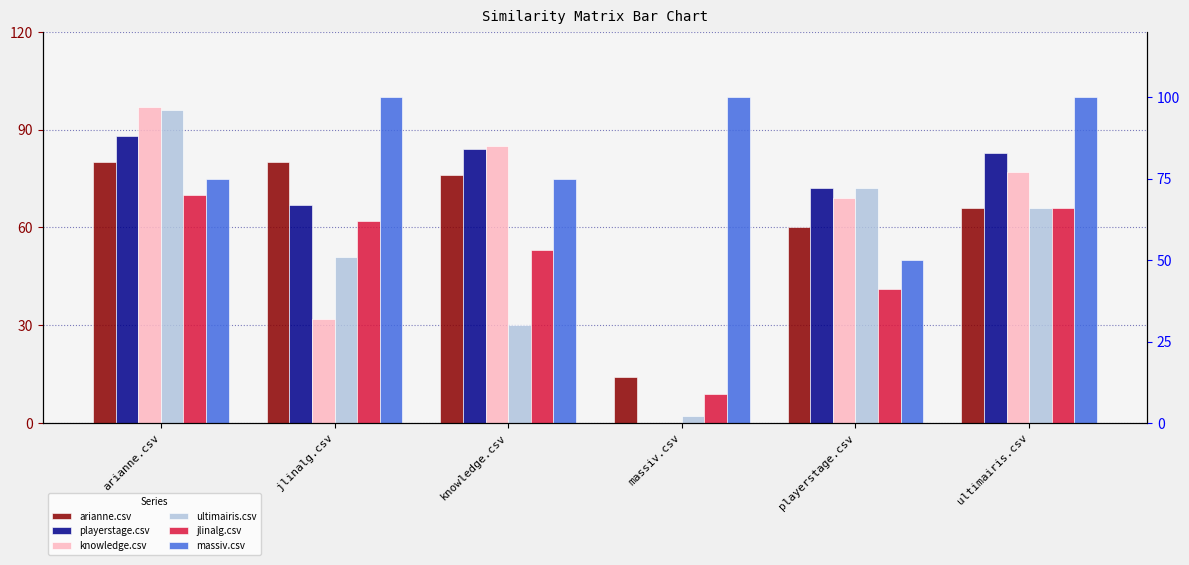

What is the sum of all arianne.csv values?

3.8